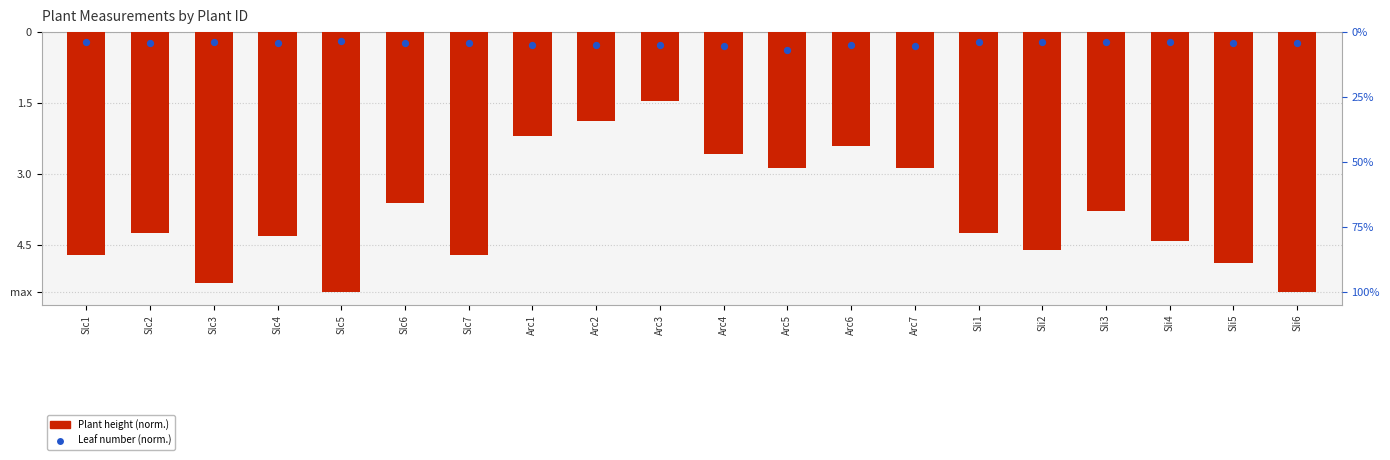

Which series has the widest spread of Y values?

Plant height (normalized)